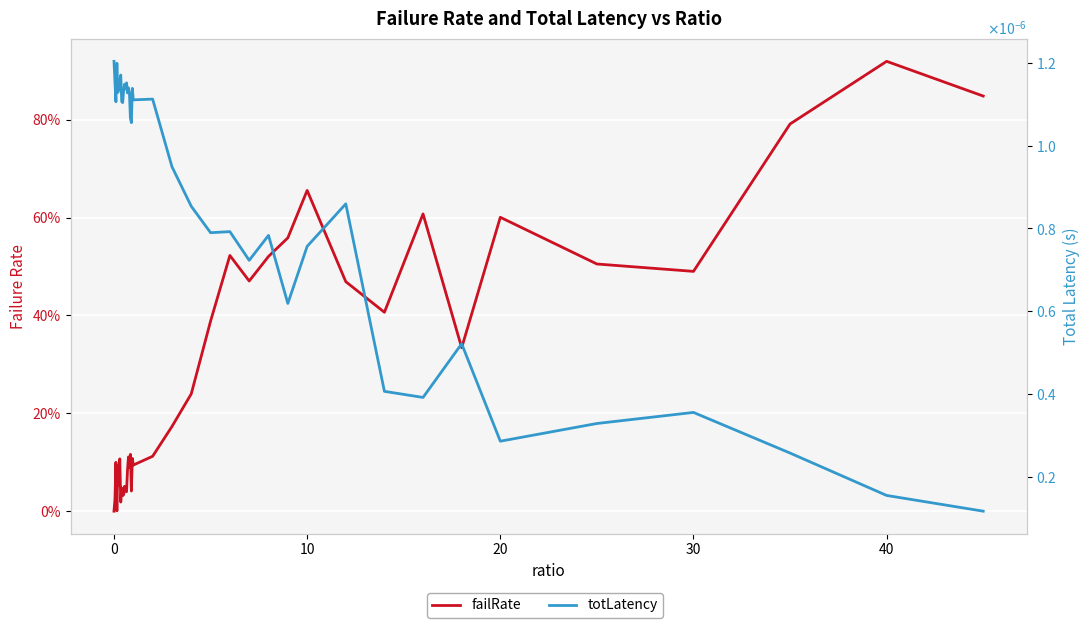

Reading left to right, list all the values displayed in this chart.

failRate: 0.0	0.0	0.1	0.0	0.1	0.1	0.1	0.0	0.0	0.0	0.0	0.1	0.0	0.0	0.1	0.1	0.1	0.1	0.0	0.1	0.1	0.1	0.2	0.2	0.4	0.5	0.5	0.5	0.6	0.7	0.5	0.4	0.6	0.3	0.6	0.5	0.5	0.8	0.9	0.8
totLatency: 0.0	0.0	0.0	0.0	0.0	0.0	0.0	0.0	0.0	0.0	0.0	0.0	0.0	0.0	0.0	0.0	0.0	0.0	0.0	0.0	0.0	0.0	0.0	0.0	0.0	0.0	0.0	0.0	0.0	0.0	0.0	0.0	0.0	0.0	0.0	0.0	0.0	0.0	0.0	0.0